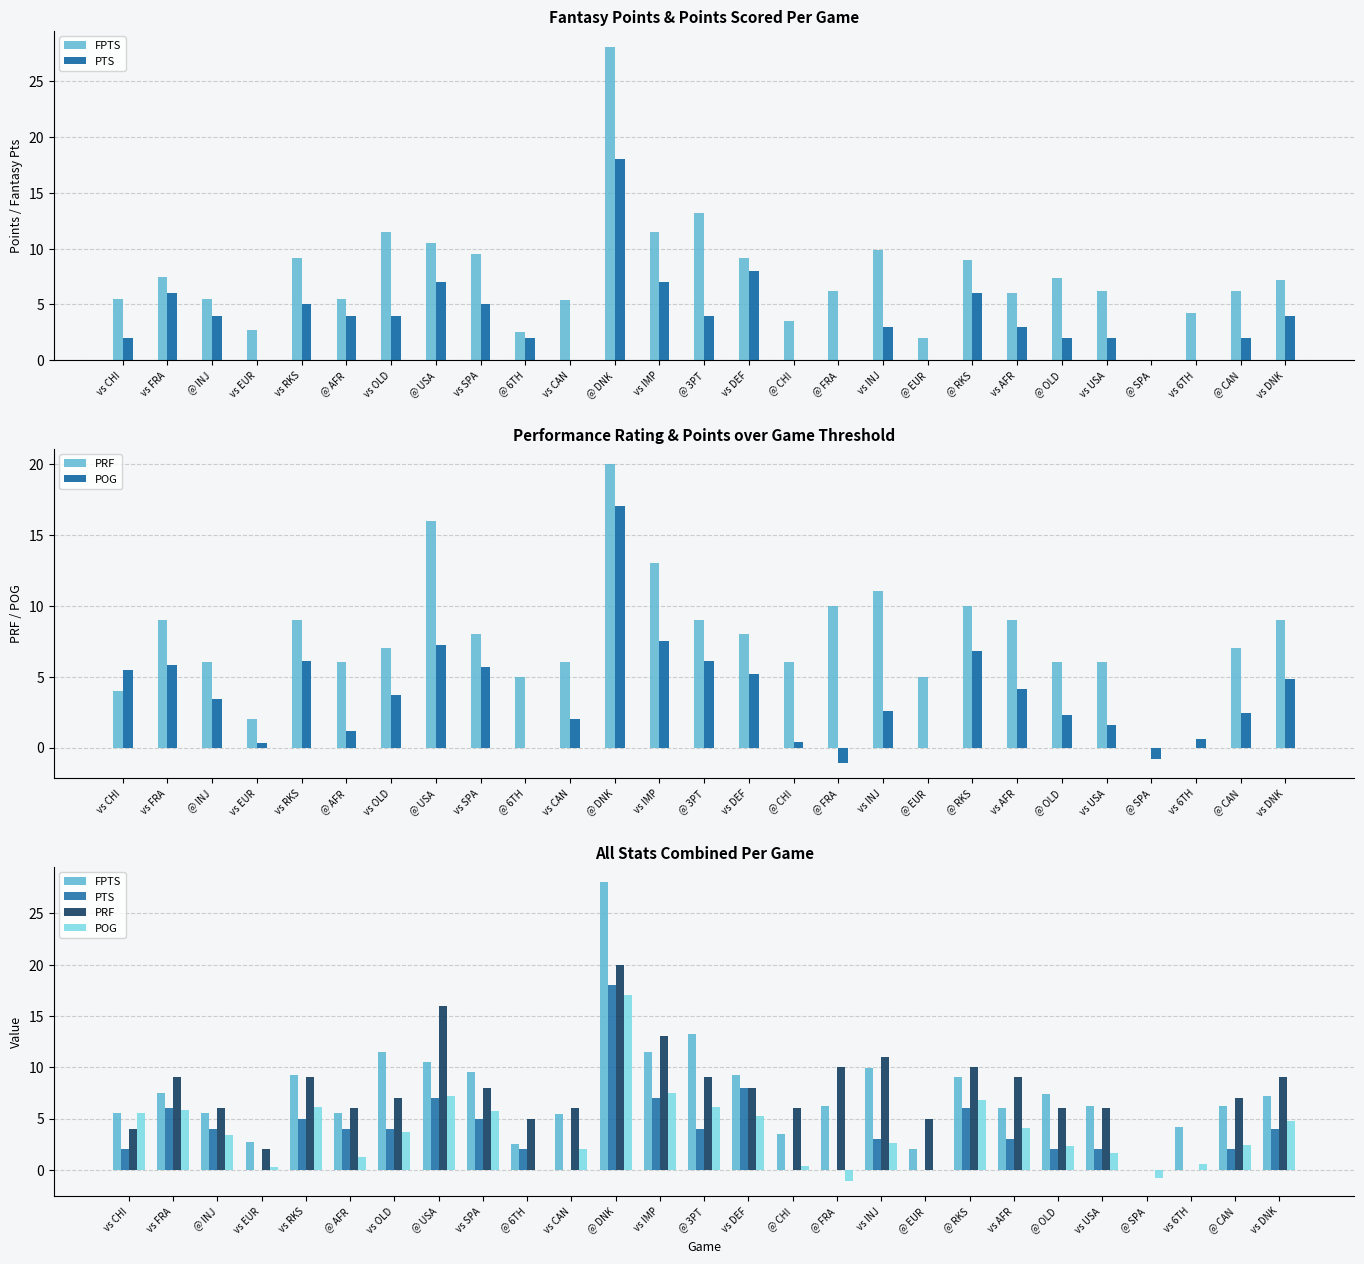

How many positive values does the FPTS series have?

26